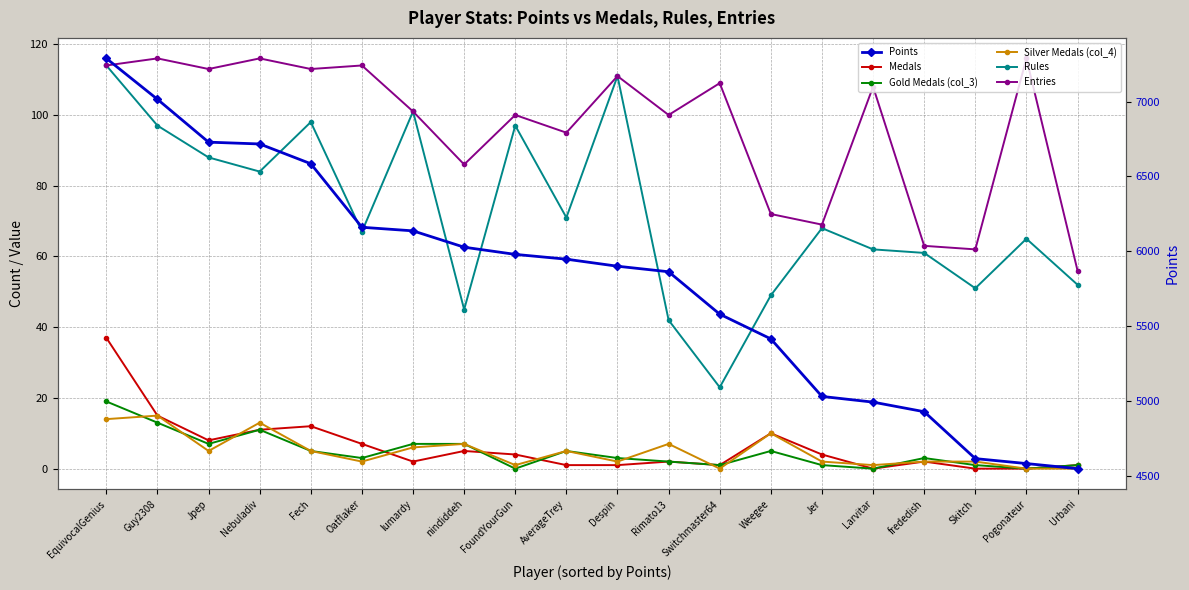

Is it true that Medals equals -22 at Skitch?

False